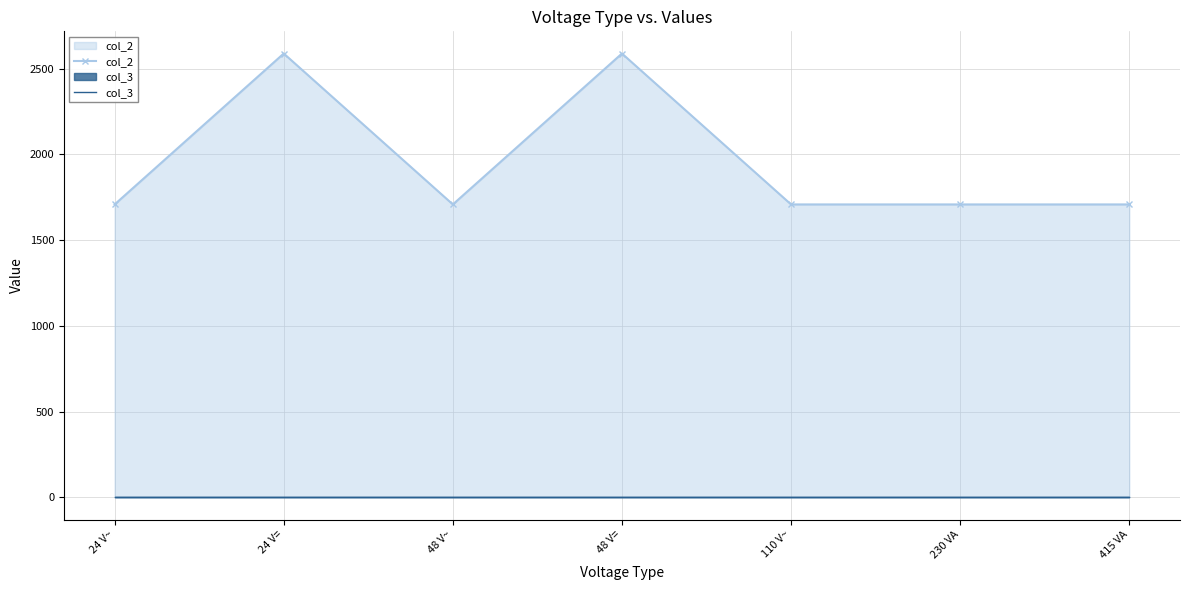

What is the difference between the maximum and minimum values in the col_2 series?

880